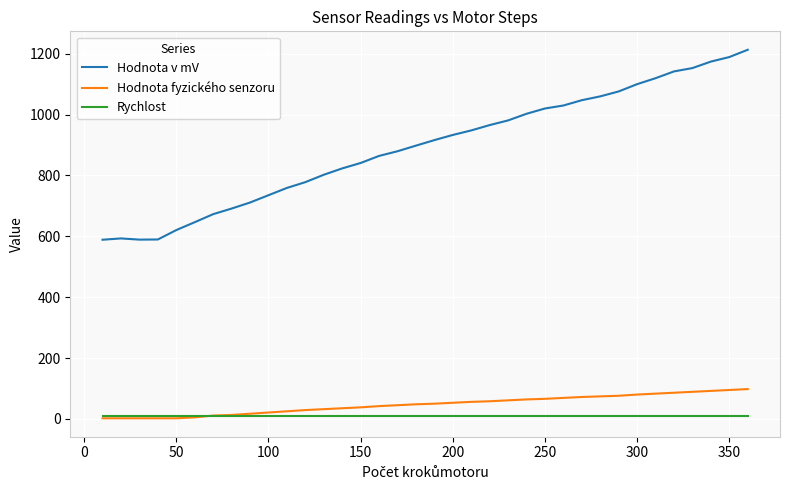

Which series has the widest spread of values?

Hodnota v mV